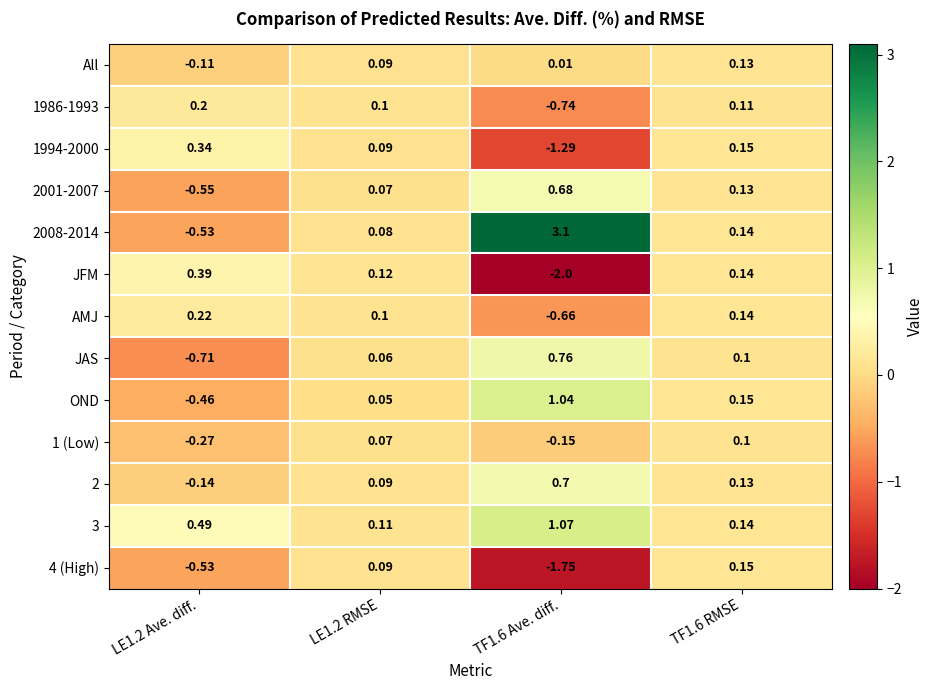

Which series changed the most between LE1.2 RMSE and TF1.6 RMSE?

OND